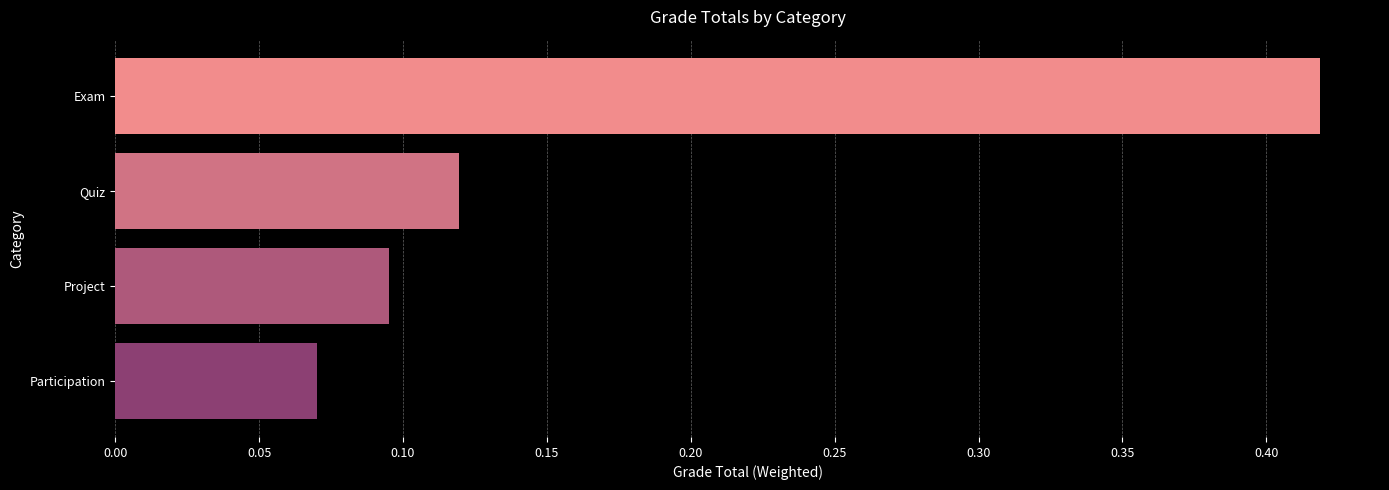

Is it true that the value at Project is 0.0?

False